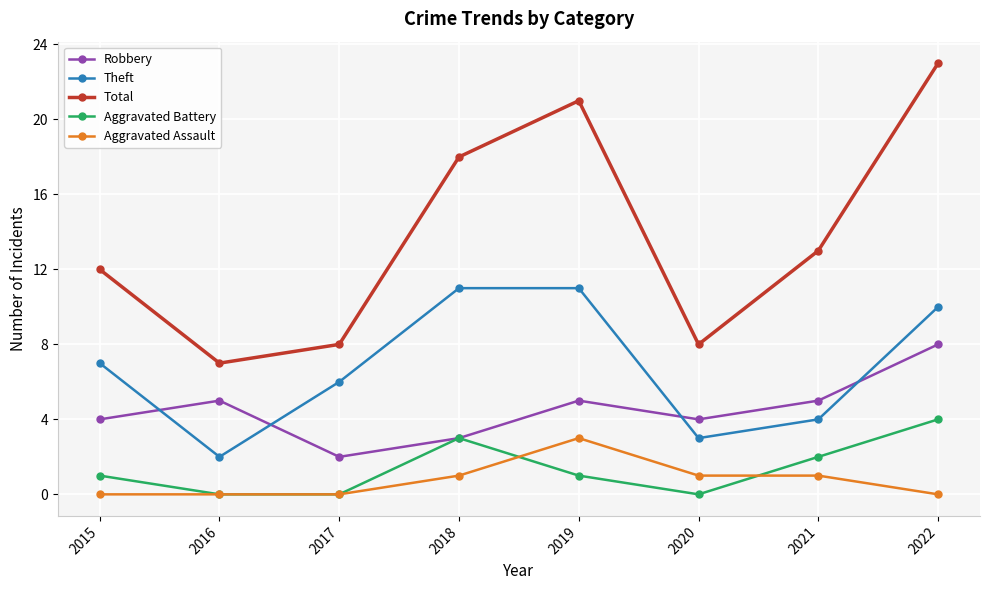

Reading right to left, list all the values displayed in this chart.

Robbery: 2022=8	2021=5	2020=4	2019=5	2018=3	2017=2	2016=5	2015=4
Theft: 2022=10	2021=4	2020=3	2019=11	2018=11	2017=6	2016=2	2015=7
Total: 2022=23	2021=13	2020=8	2019=21	2018=18	2017=8	2016=7	2015=12
Aggravated Battery: 2022=4	2021=2	2020=0	2019=1	2018=3	2017=0	2016=0	2015=1
Aggravated Assault: 2022=0	2021=1	2020=1	2019=3	2018=1	2017=0	2016=0	2015=0